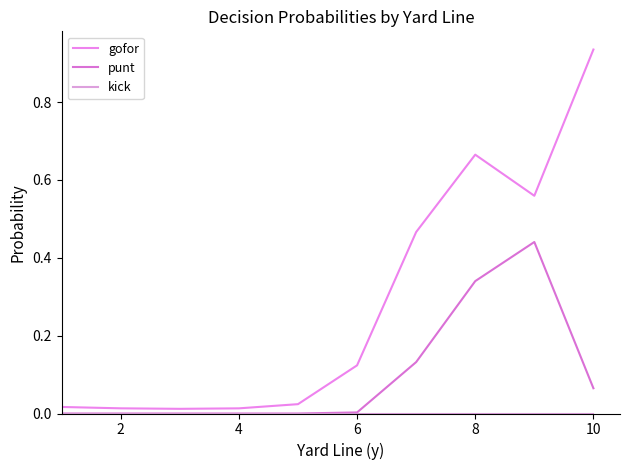

At which category is the sum across all series the highest?

8